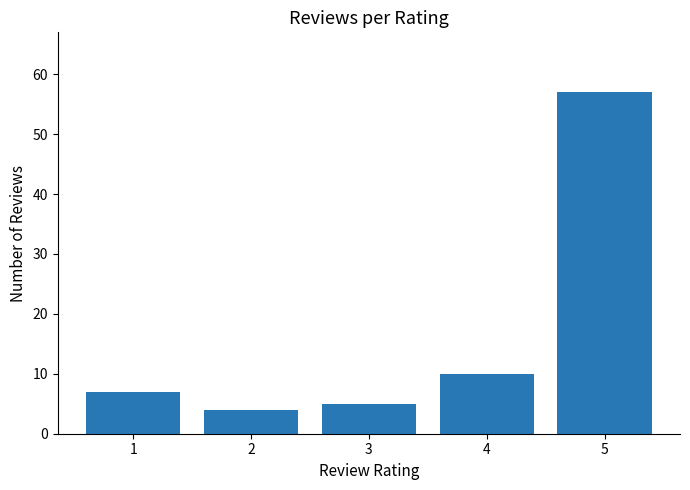

What value does the data have at 2?

4